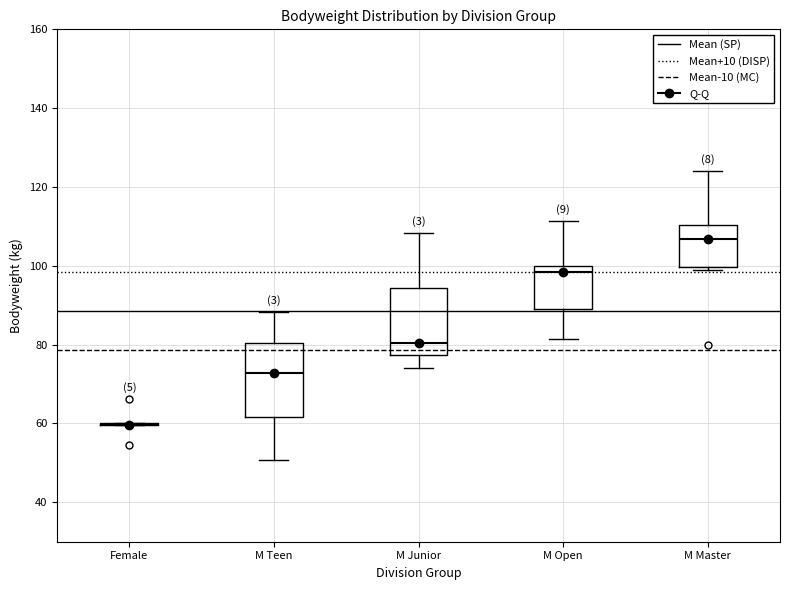

Reading left to right, transcribe this box plot: for each box, give where its median line is, the range the box spans, and where its two whiskers end, as read against the y-axis. The values are not printed on the chart, so give them approximately, as read against the axis.

Female: box collapsed to a line at 60, whiskers 60 to 60
M Teen: median 72, box 62 to 80, whiskers 50 to 88
M Junior: median 80, box 78 to 94, whiskers 74 to 108
M Open: median 98, box 90 to 100, whiskers 82 to 112
M Master: median 106, box 100 to 110, whiskers 98 to 124